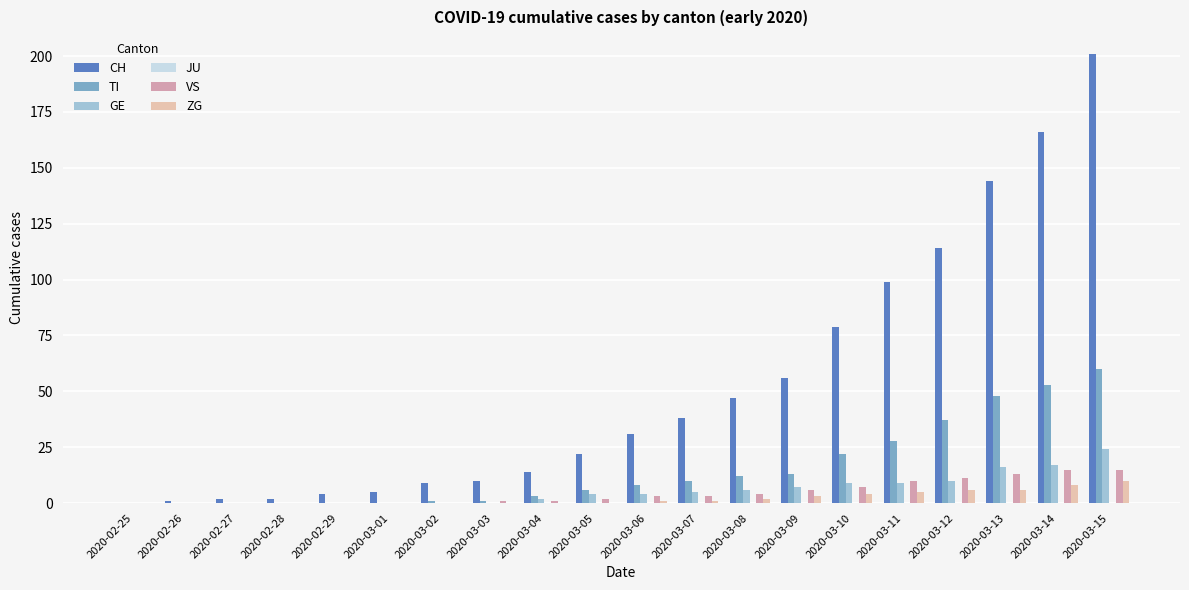

Between 2020-02-29 and 2020-03-15, which series saw the biggest shift?

CH